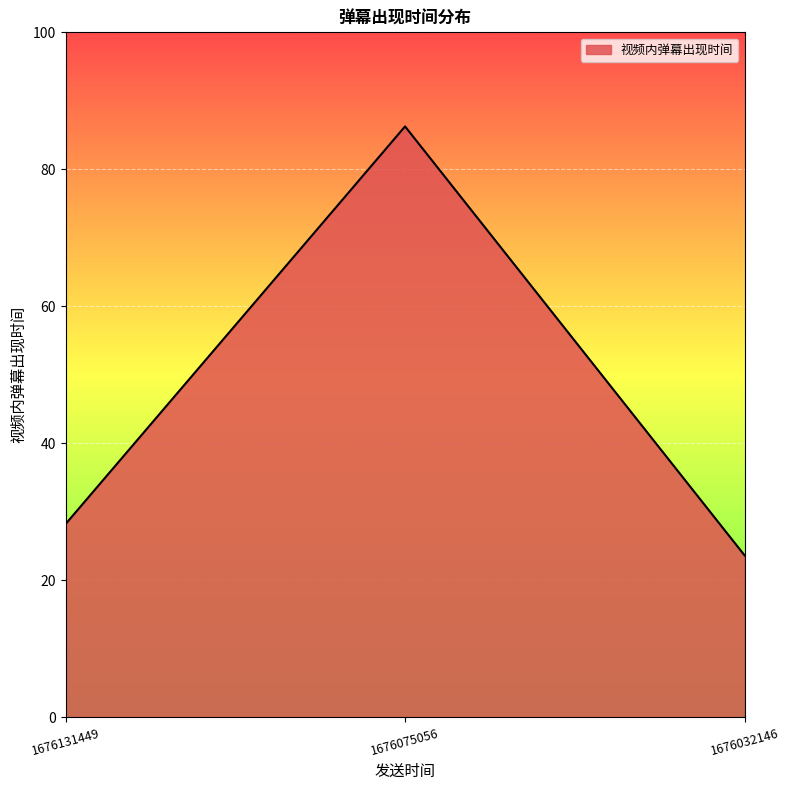

Read the value at 1676032146.

23.6